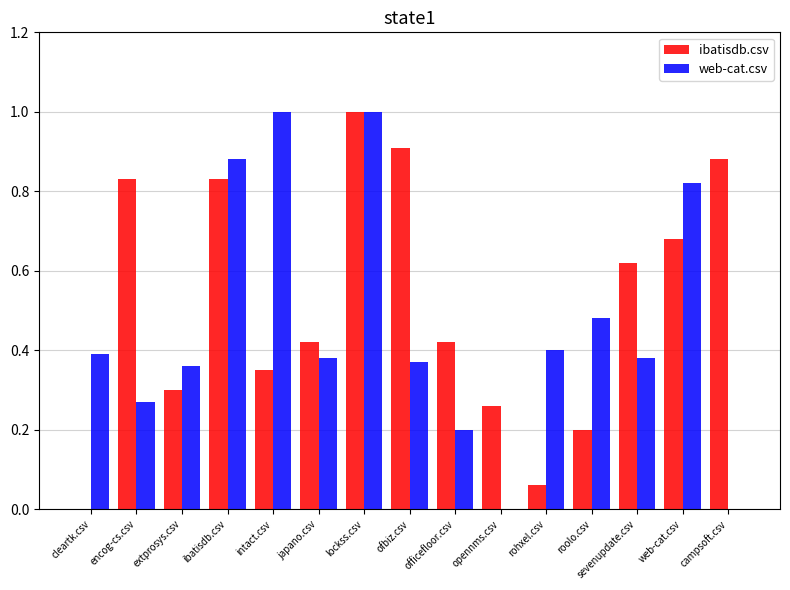

How many groups of bars are there?

15